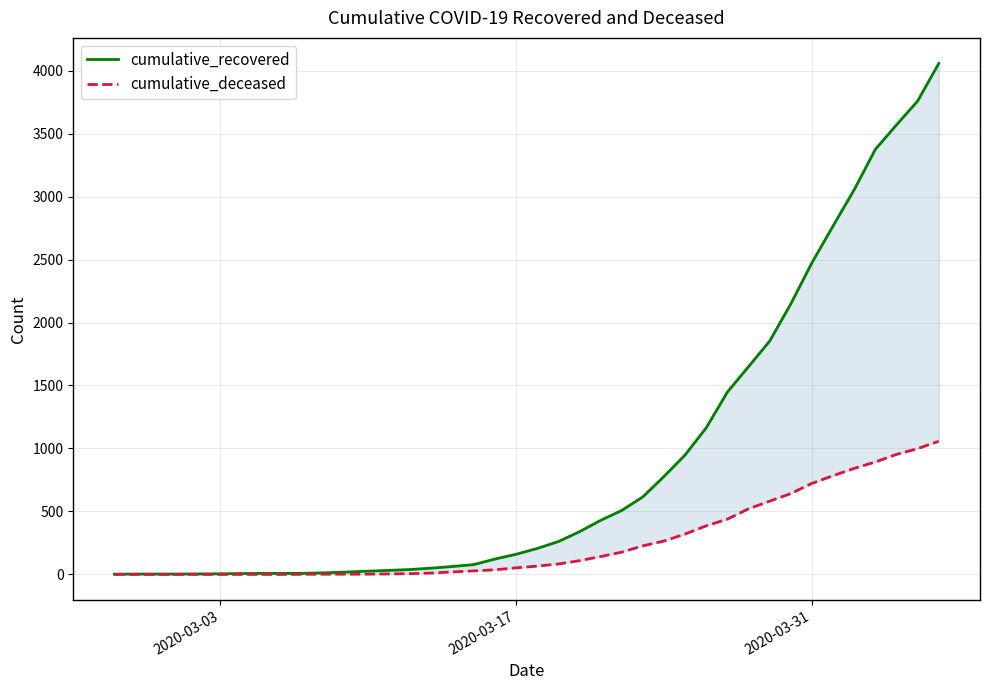

Count the number of data series in this chart.

2